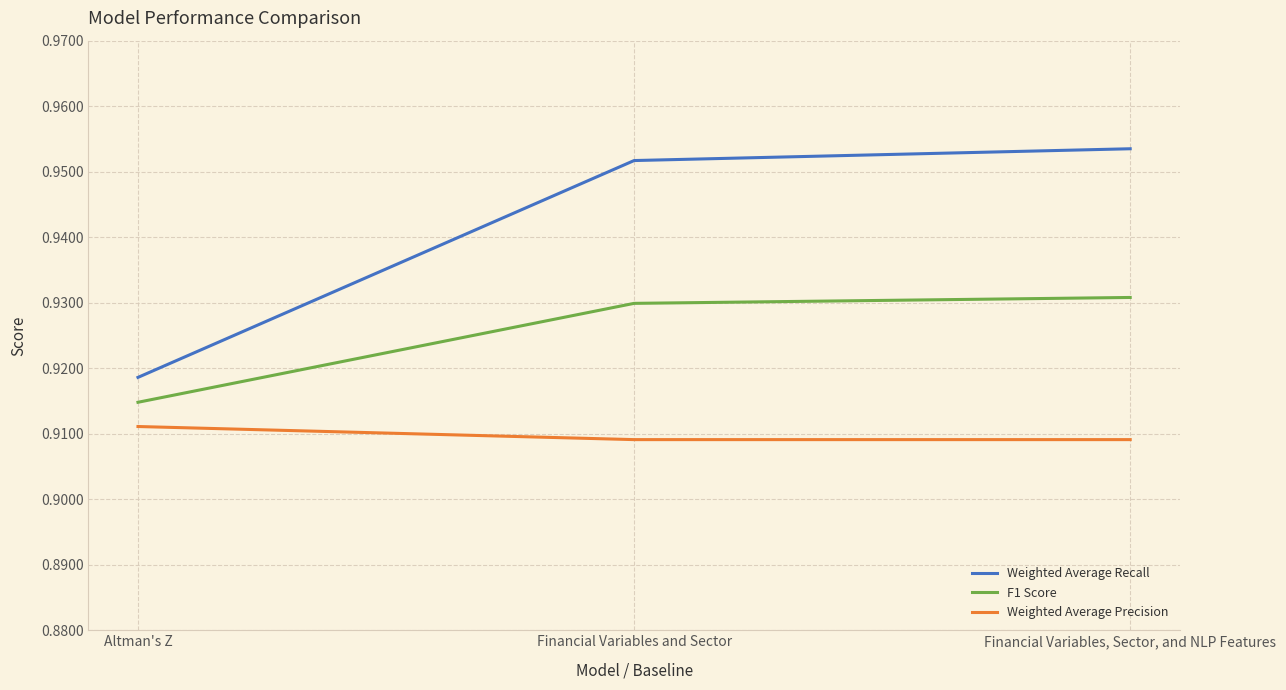

Which series has the widest spread of values?

Weighted Average Recall